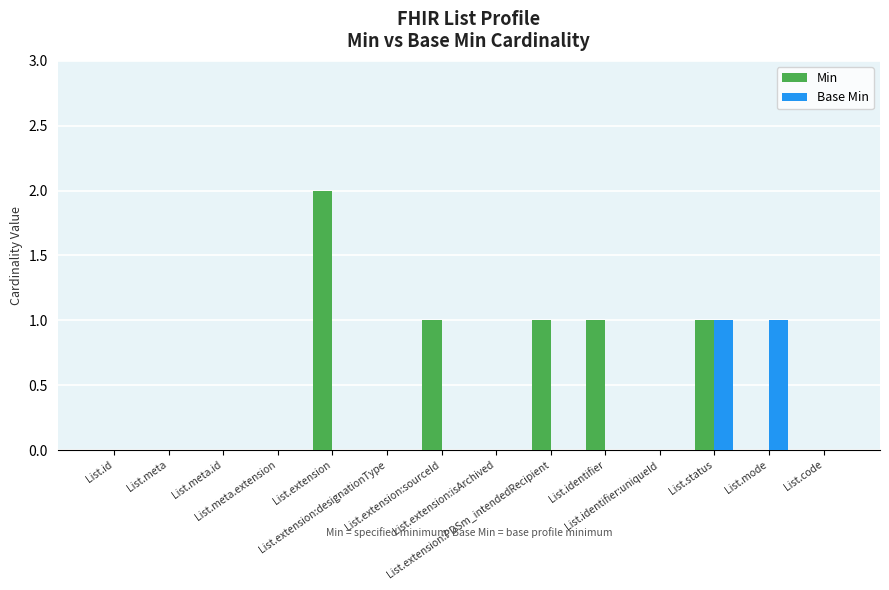

Which series has the largest total across all categories?

Min